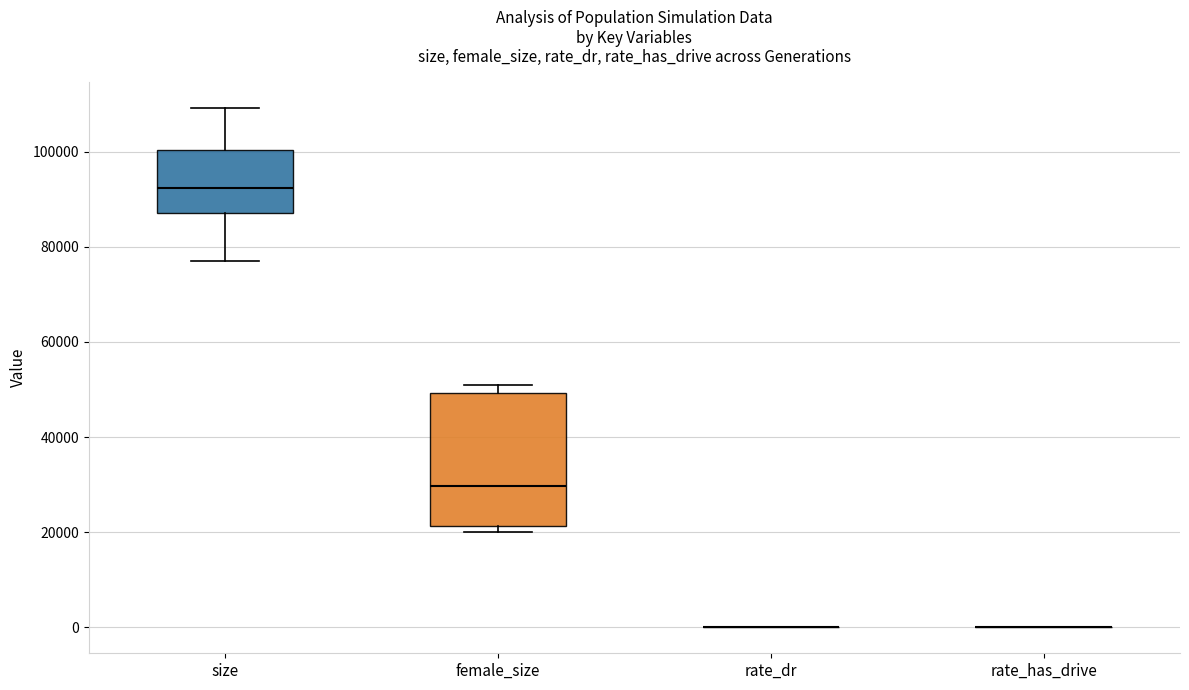

Comparing the boxes themselves (not the whiskers), which one is the tallest?

female_size